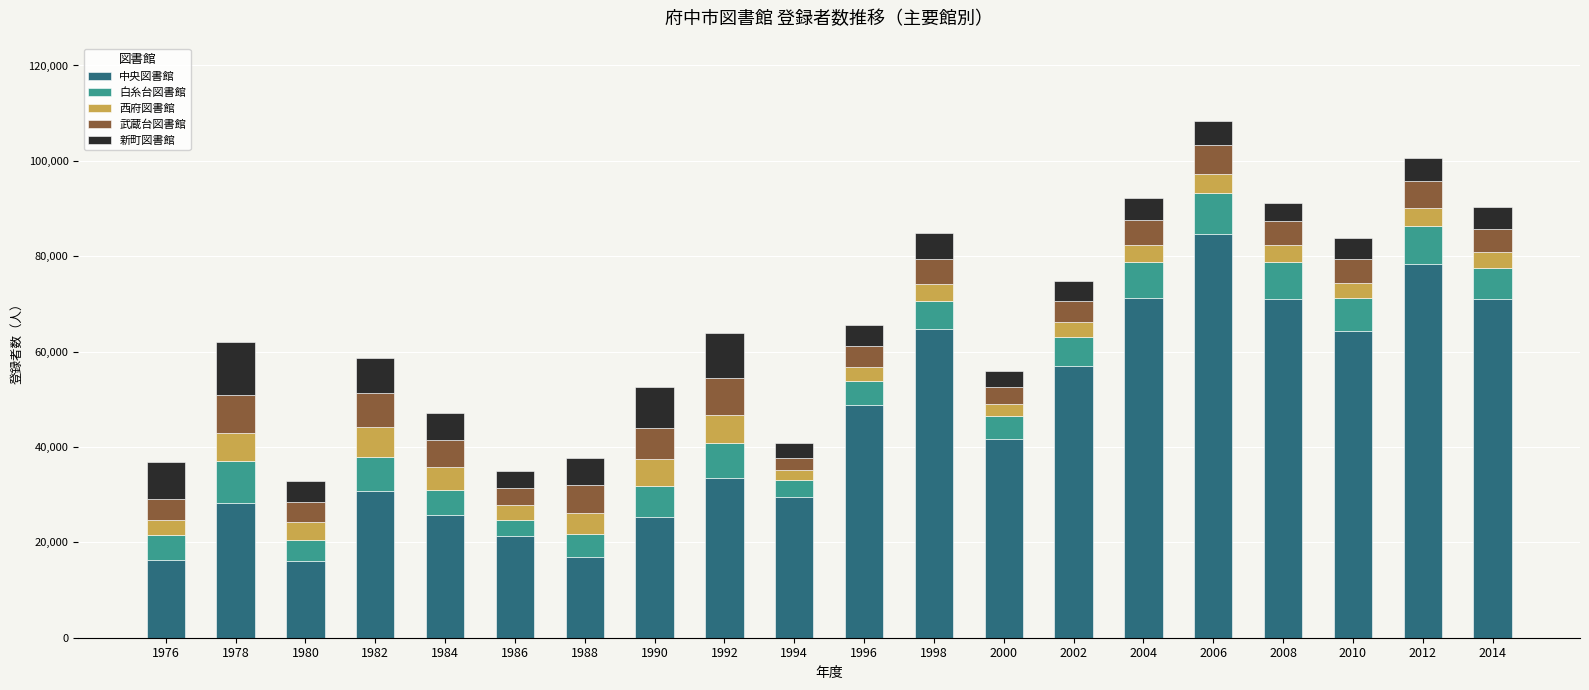

What is the highest value of the 中央図書館 series?

84703